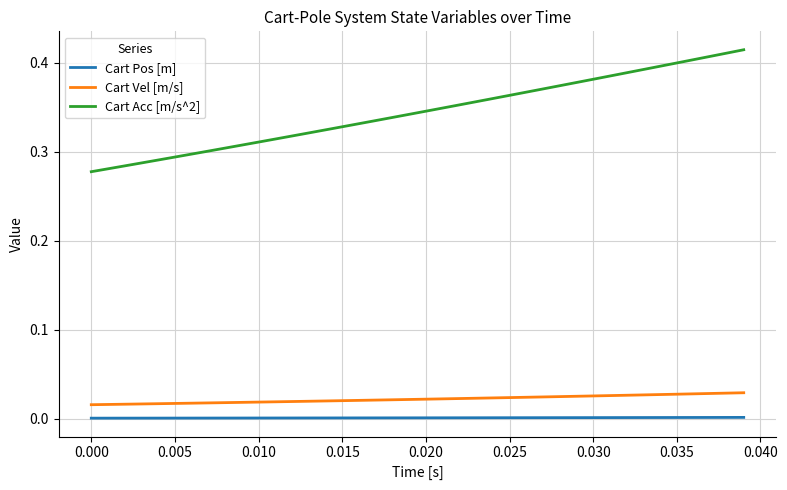

Which series has the largest range (max minus min)?

Cart Acc [m/s^2]